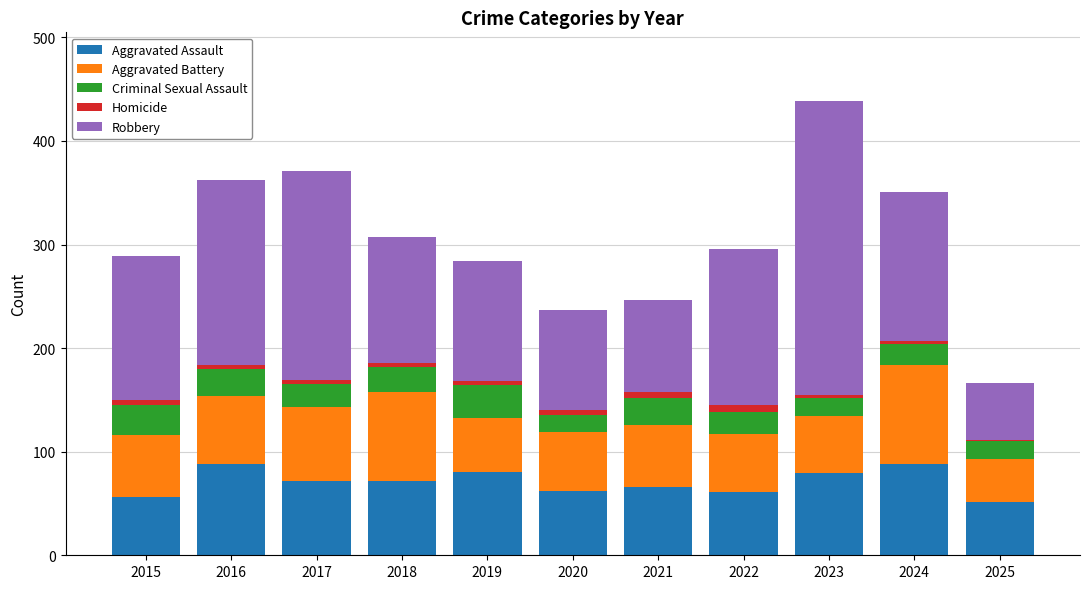

What is the highest value of the Aggravated Assault series?

88